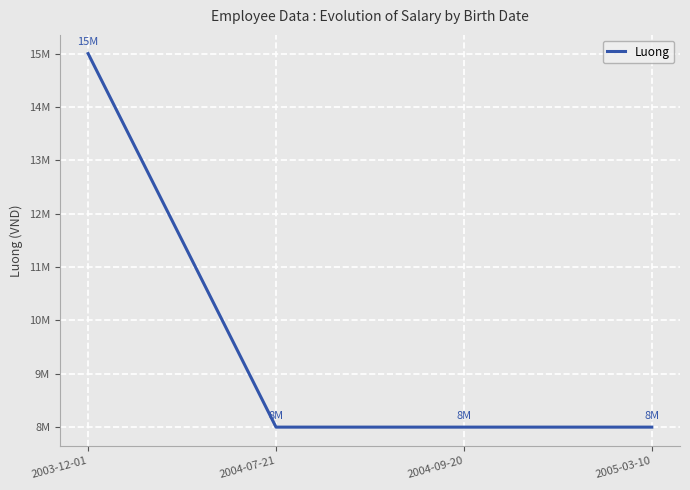

The value at 2005-03-10 is 8000000. True or false?

True